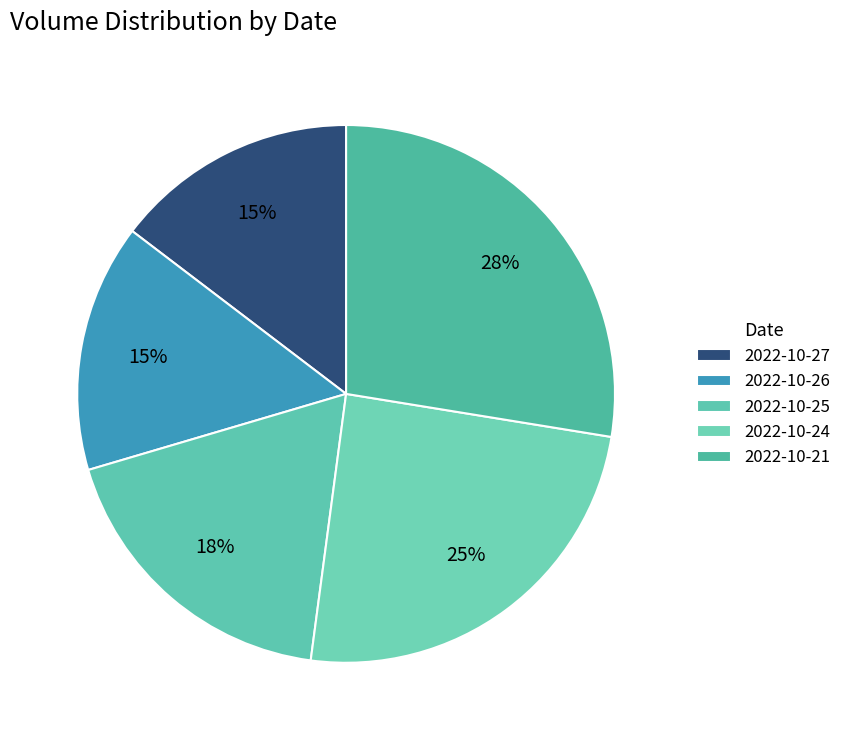

Which slice is the largest?

2022-10-21